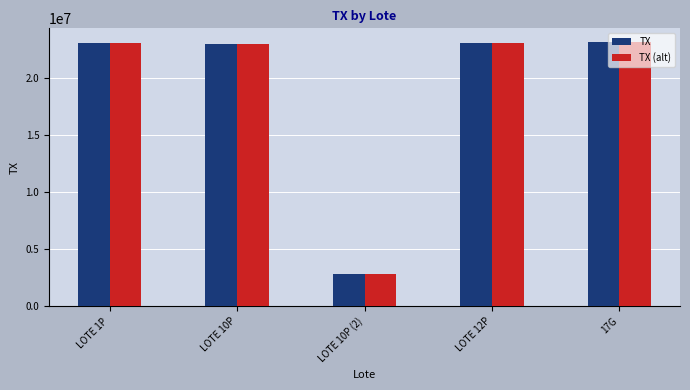

Is it true that TX equals 1905046 at LOTE 10P (2)?

False